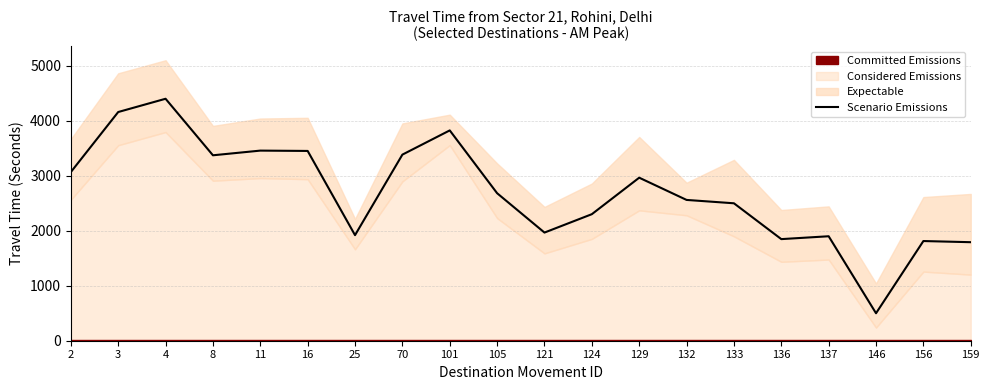

How many values are below 2680?

10